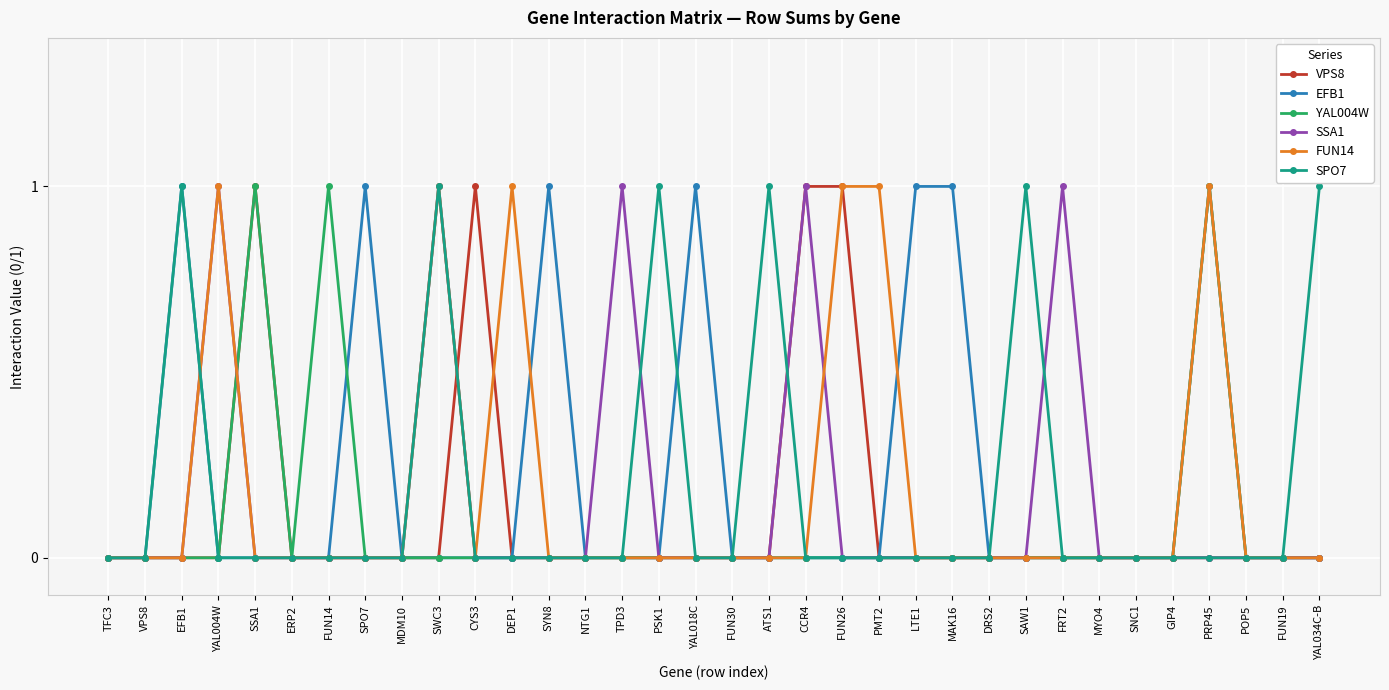

What is the difference between the second highest and second lowest values in the EFB1 series?

1